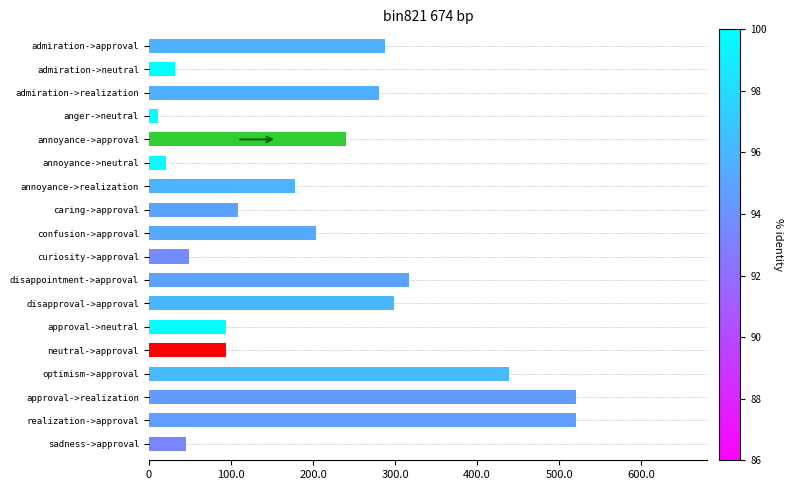

At which category does the chart reach its minimum across all series?

anger->neutral